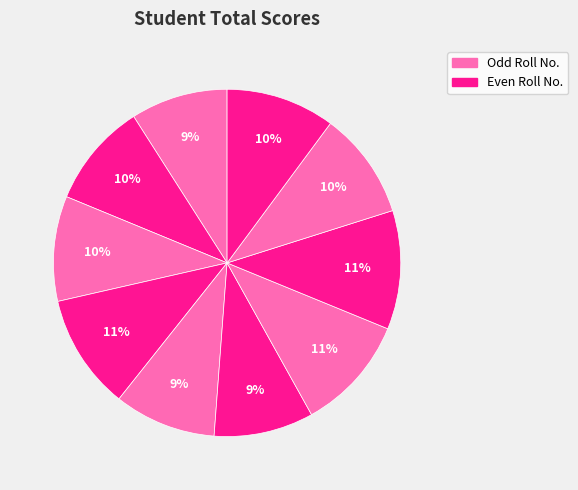

How many segments does this pie chart have?

10